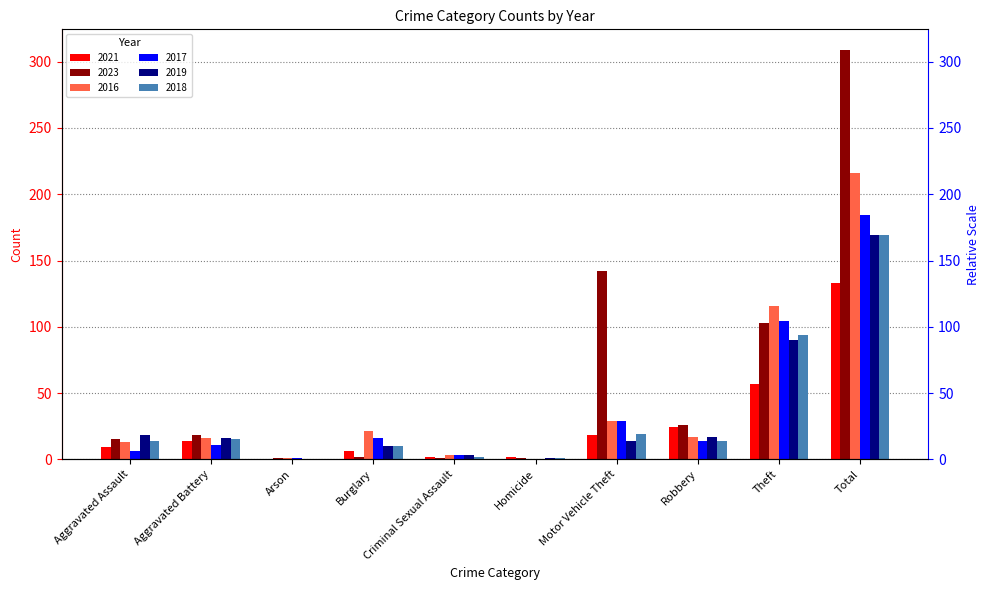

Reading right to left, list all the values displayed in this chart.

2021: Total=133	Theft=57	Robbery=24	Motor Vehicle Theft=18	Homicide=2	Criminal Sexual Assault=2	Burglary=6	Arson=0	Aggravated Battery=14	Aggravated Assault=9
2023: Total=309	Theft=103	Robbery=26	Motor Vehicle Theft=142	Homicide=1	Criminal Sexual Assault=1	Burglary=2	Arson=1	Aggravated Battery=18	Aggravated Assault=15
2016: Total=216	Theft=116	Robbery=17	Motor Vehicle Theft=29	Homicide=0	Criminal Sexual Assault=3	Burglary=21	Arson=1	Aggravated Battery=16	Aggravated Assault=13
2017: Total=184	Theft=104	Robbery=14	Motor Vehicle Theft=29	Homicide=0	Criminal Sexual Assault=3	Burglary=16	Arson=1	Aggravated Battery=11	Aggravated Assault=6
2019: Total=169	Theft=90	Robbery=17	Motor Vehicle Theft=14	Homicide=1	Criminal Sexual Assault=3	Burglary=10	Arson=0	Aggravated Battery=16	Aggravated Assault=18
2018: Total=169	Theft=94	Robbery=14	Motor Vehicle Theft=19	Homicide=1	Criminal Sexual Assault=2	Burglary=10	Arson=0	Aggravated Battery=15	Aggravated Assault=14